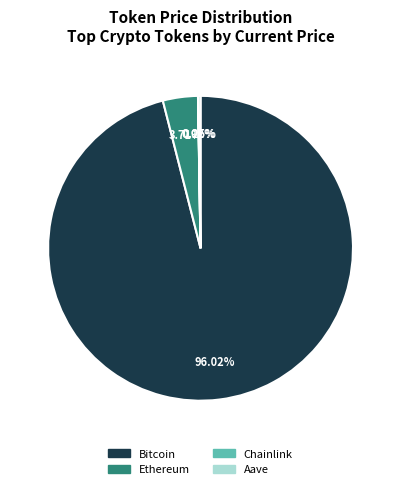

Is there a majority slice in this chart?

Yes